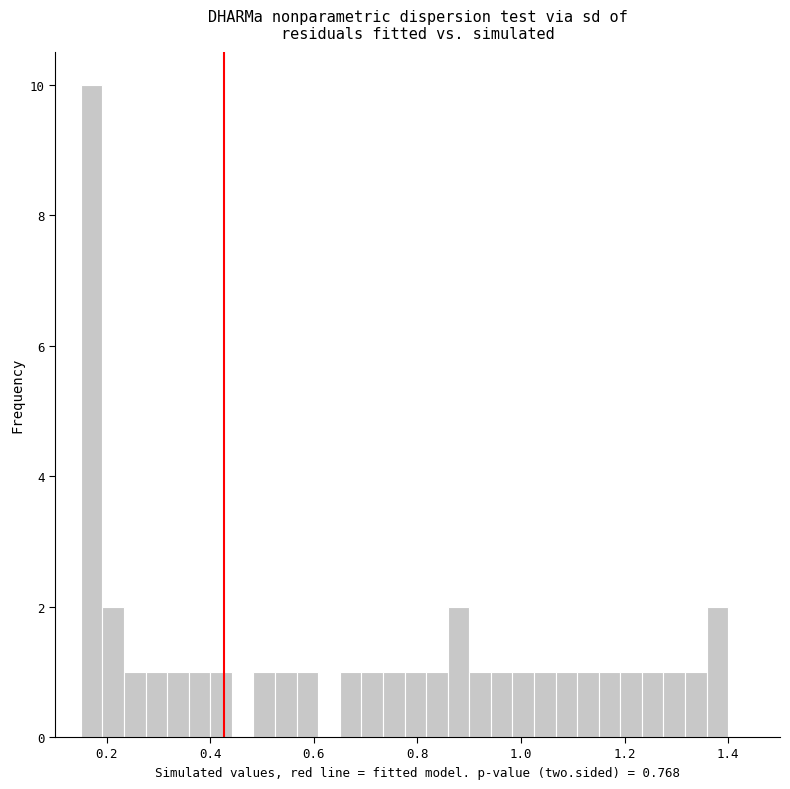

Around what value on the x-axis is the tallest bar? Give the approximate position of its centre, as read against the axis.

0.18